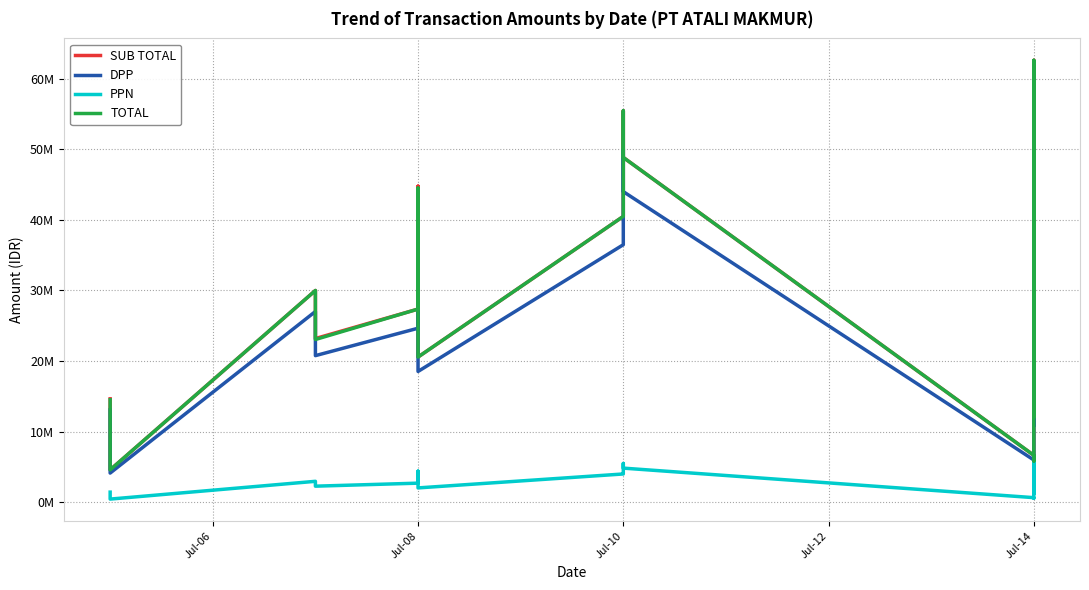

What is the sum of the SUB TOTAL values at Jul-14 and Jul-10?

67863250.0